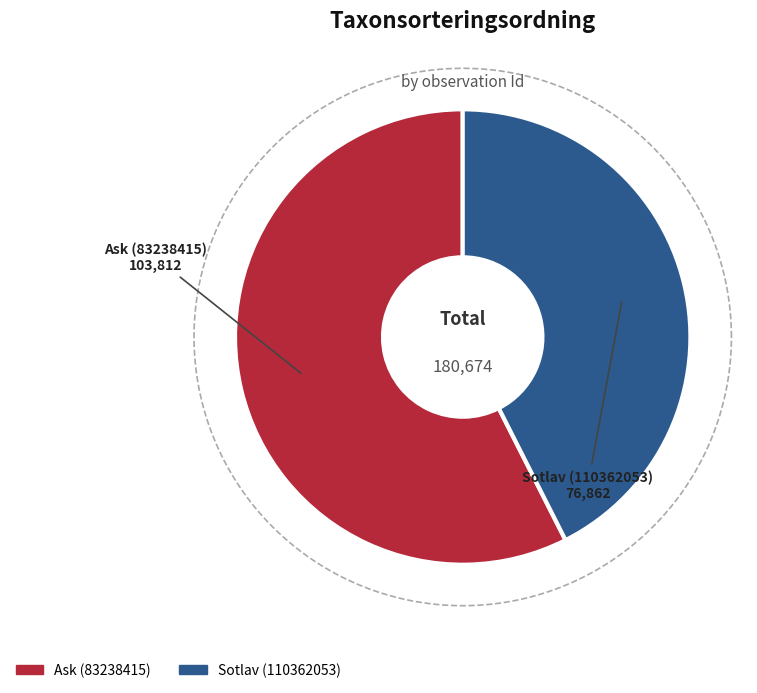

Which category has the biggest portion of the pie?

Ask (83238415)